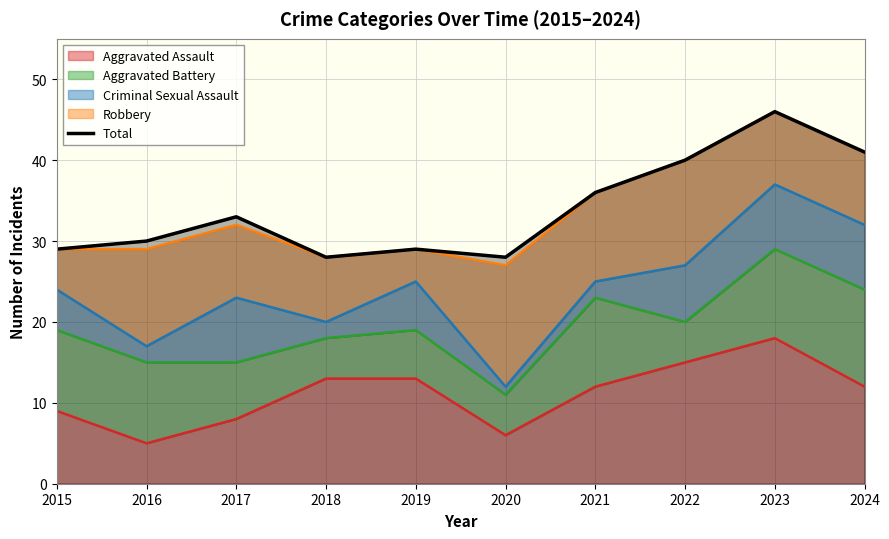

Which has a higher value, 2019 or 2021?

2021